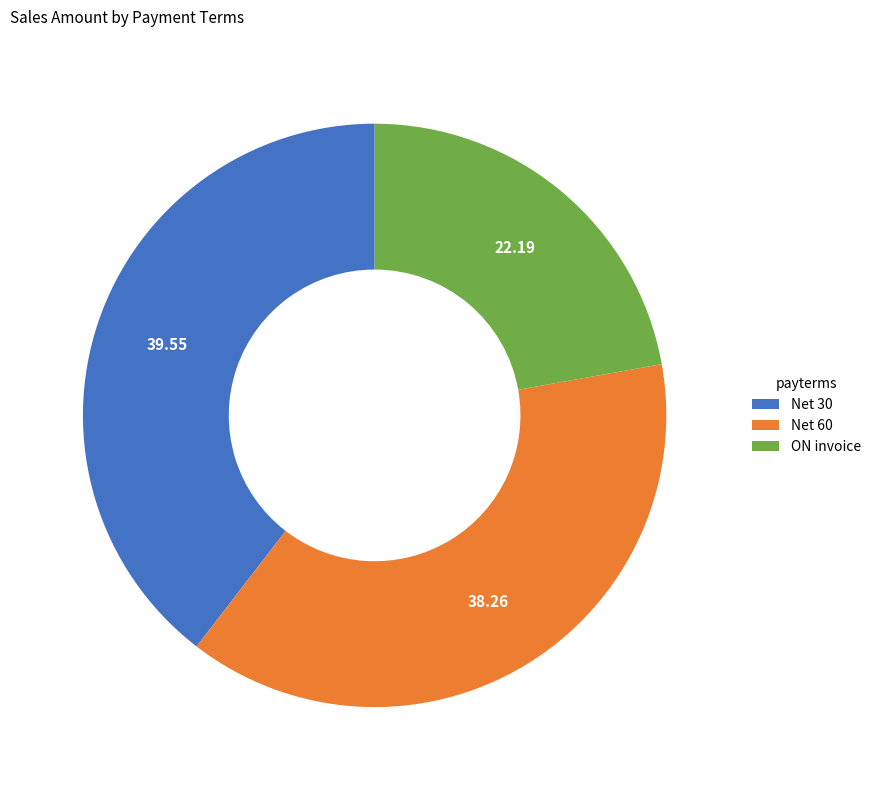

The ON invoice slice represents 28% of the pie. True or false?

False